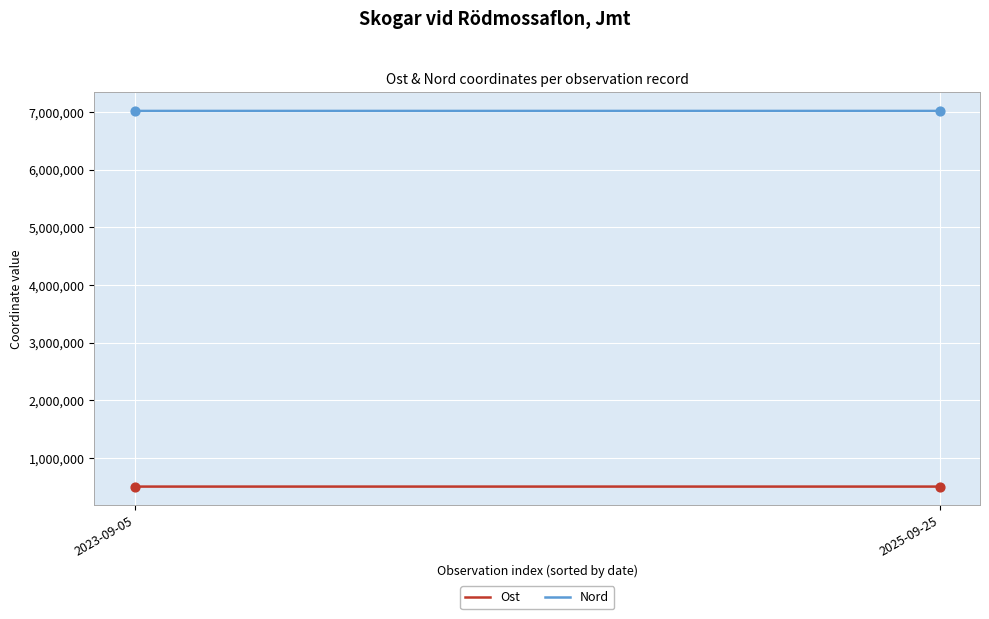

What are all the series names shown in the legend?

Ost, Nord